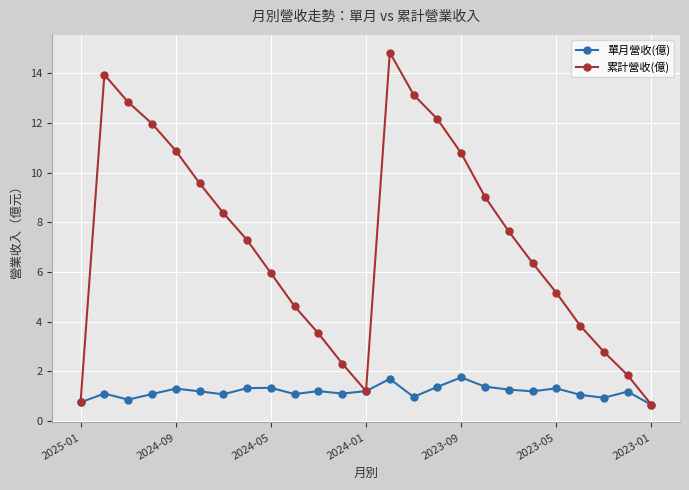

What is the sum of all 累計營收(億) values?

181.6